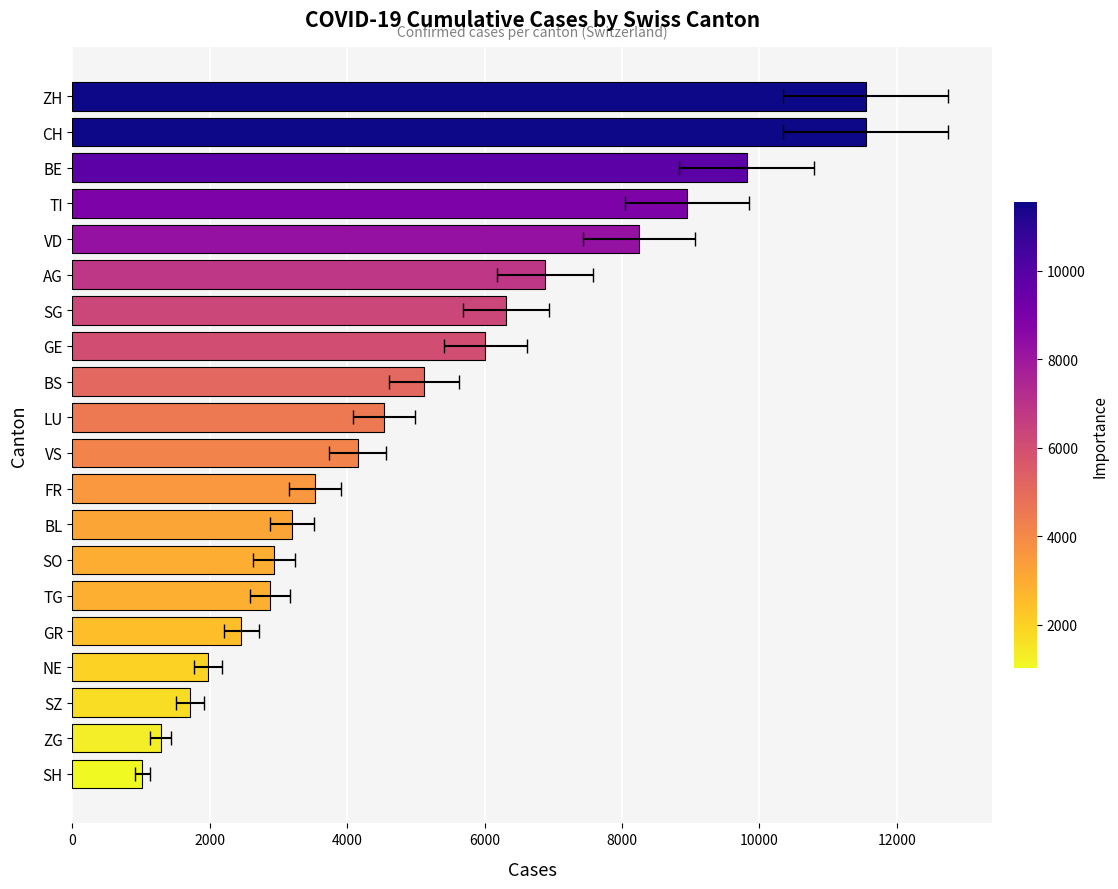

True or false: the data shows 9635 at AG.

False